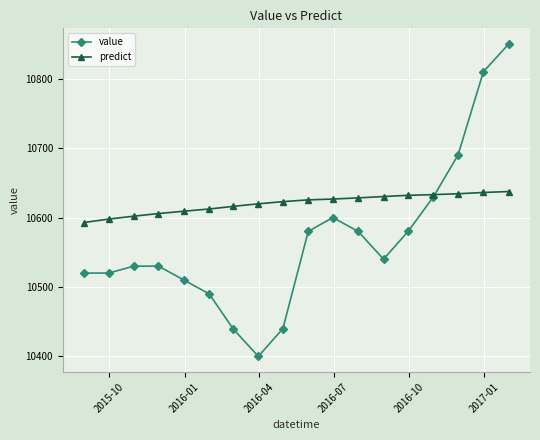

What is the maximum value for value?

10850.0